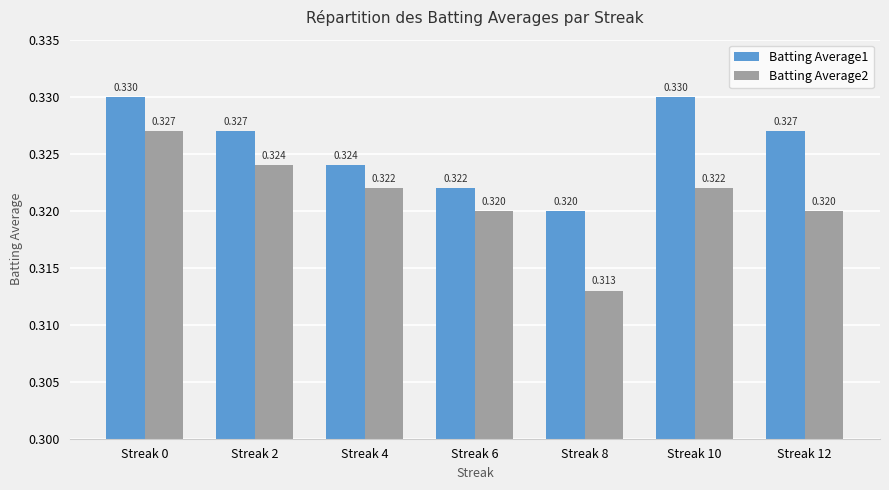

Is the value of Batting Average2 at Streak 4 greater than the value of Batting Average1 at Streak 0?

No